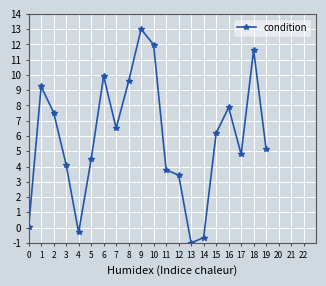

True or false: the data shows 6.5 at 7.

True